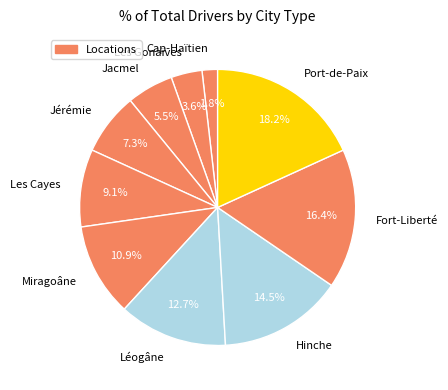

Which has a higher value, Port-de-Paix or Miragoâne?

Port-de-Paix